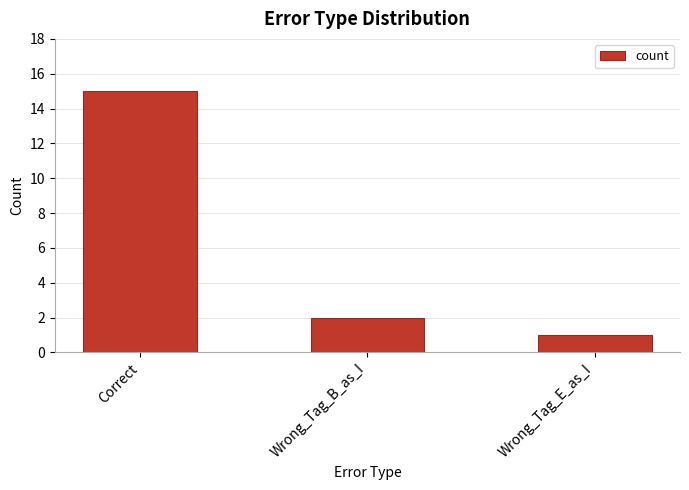

Between Wrong_Tag_B_as_I and Wrong_Tag_E_as_I, which is larger?

Wrong_Tag_B_as_I